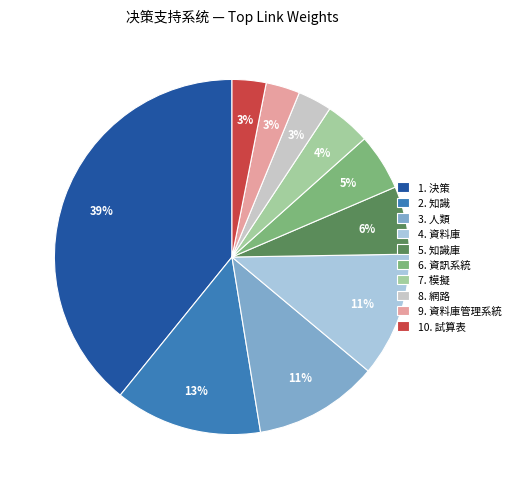

Do 2. 知識 and 8. 網路 together represent more than half of the pie?

No